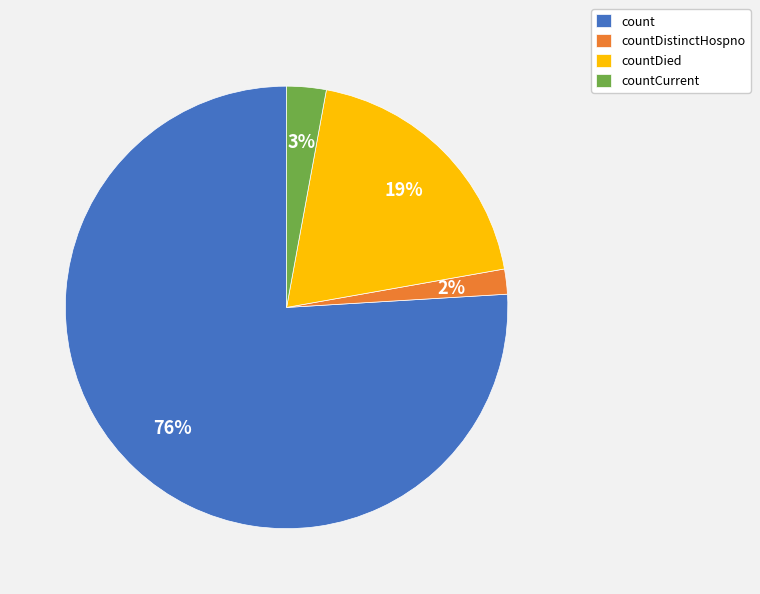

Is the sum of countDied and count greater than half?

Yes